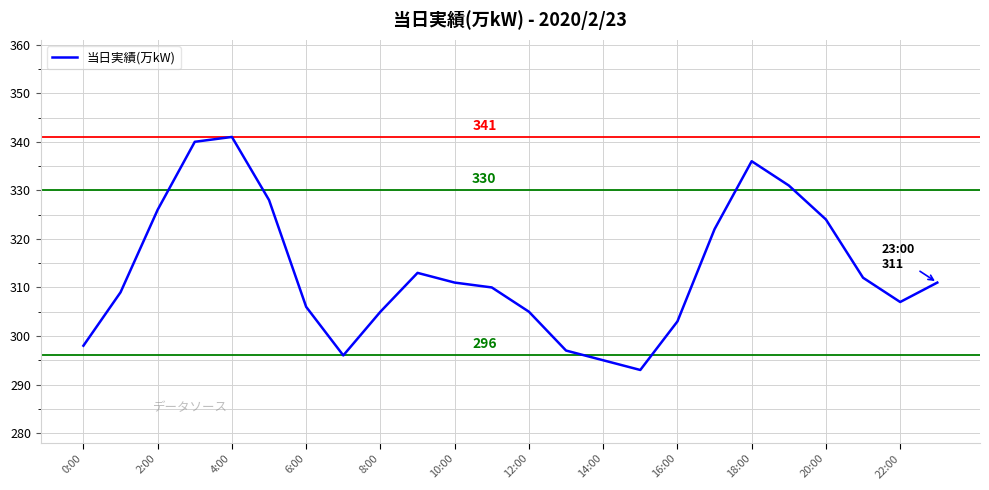

What is the difference between the maximum and minimum values?

48